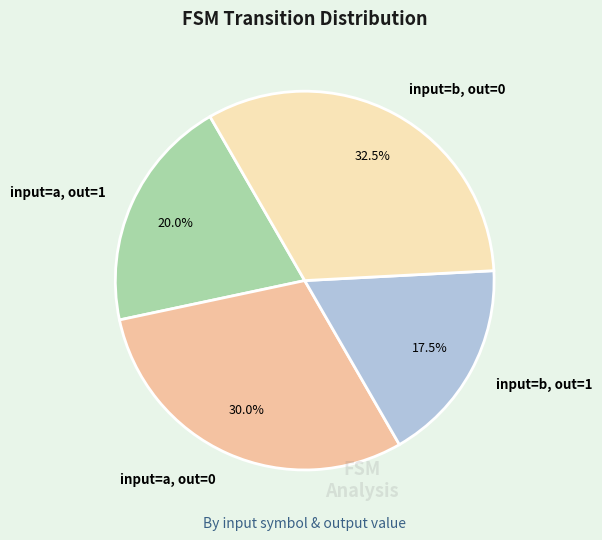

What percentage is NOT represented by input=a, out=0?

70.0%